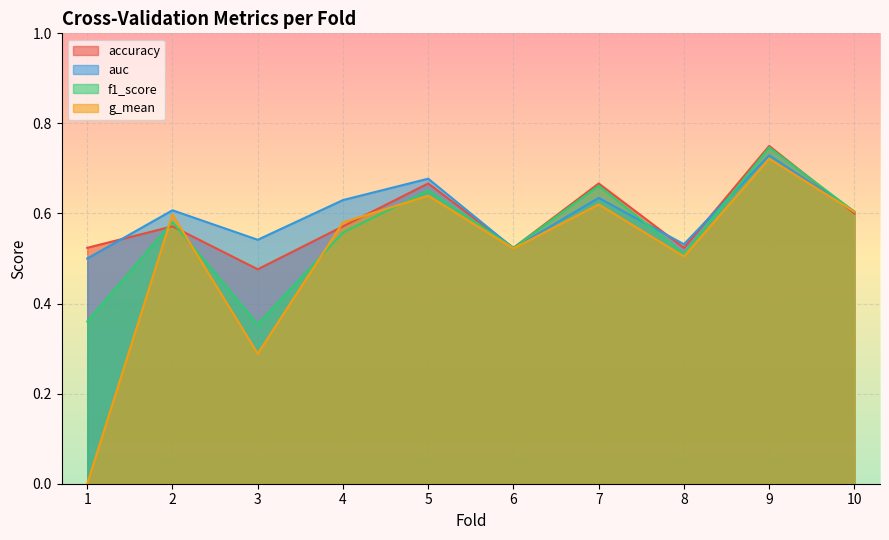

What is the difference between the maximum and minimum values in the accuracy series?

0.3